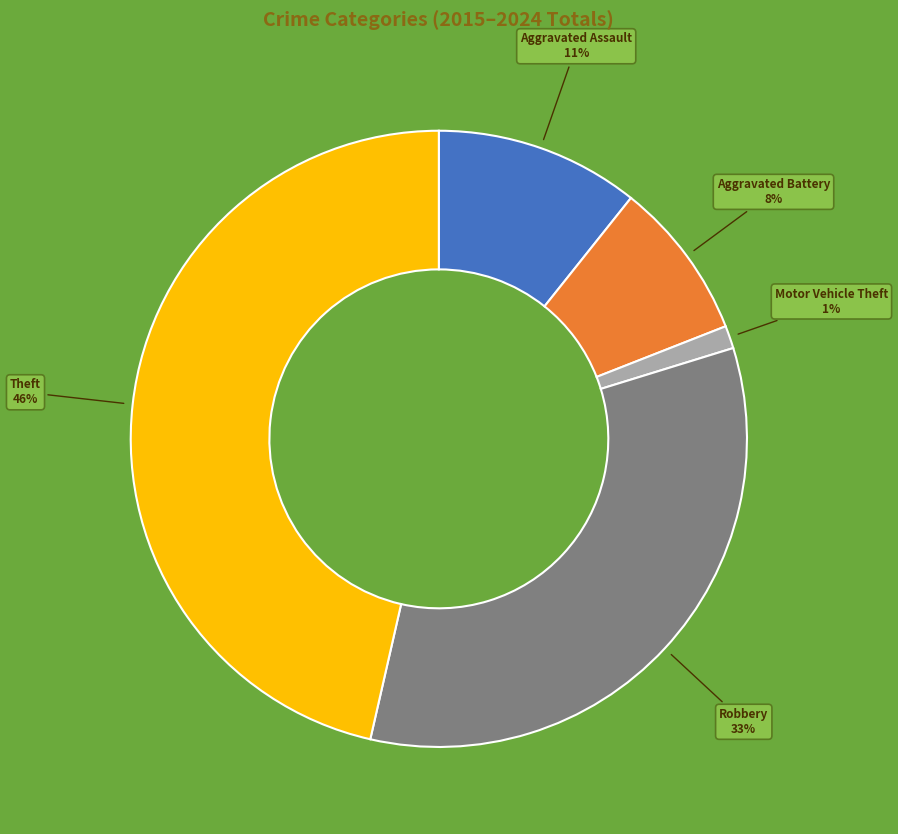

To the nearest percent, what is the difference between the largest and smallest slice percentages?

45%